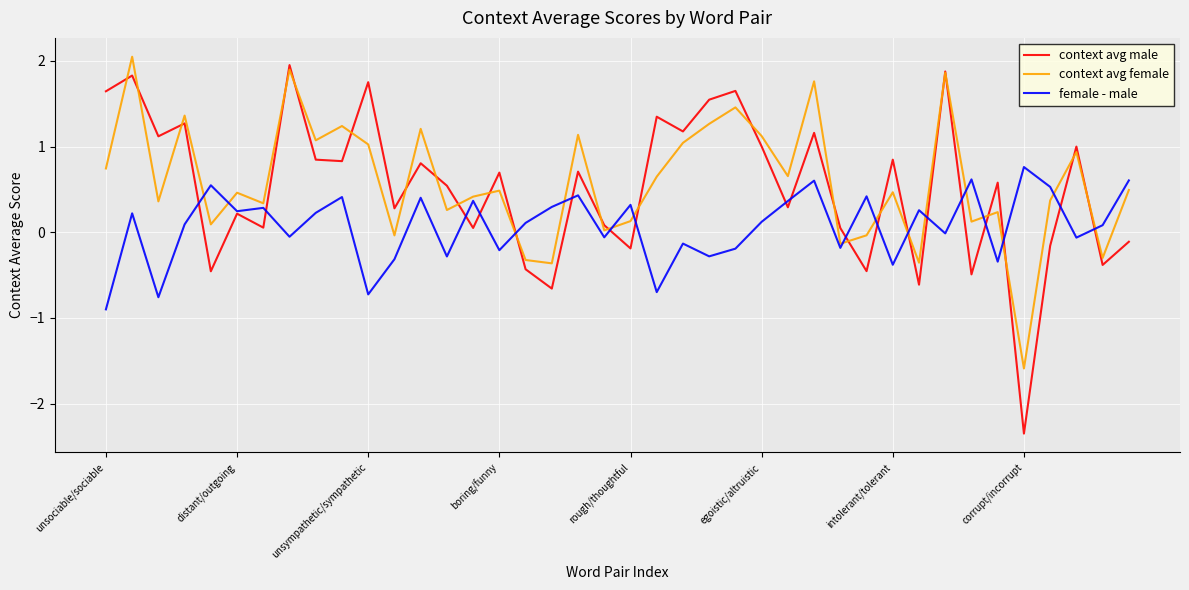

List the series in order of their peak value, lowest first.

female - male, context avg male, context avg female